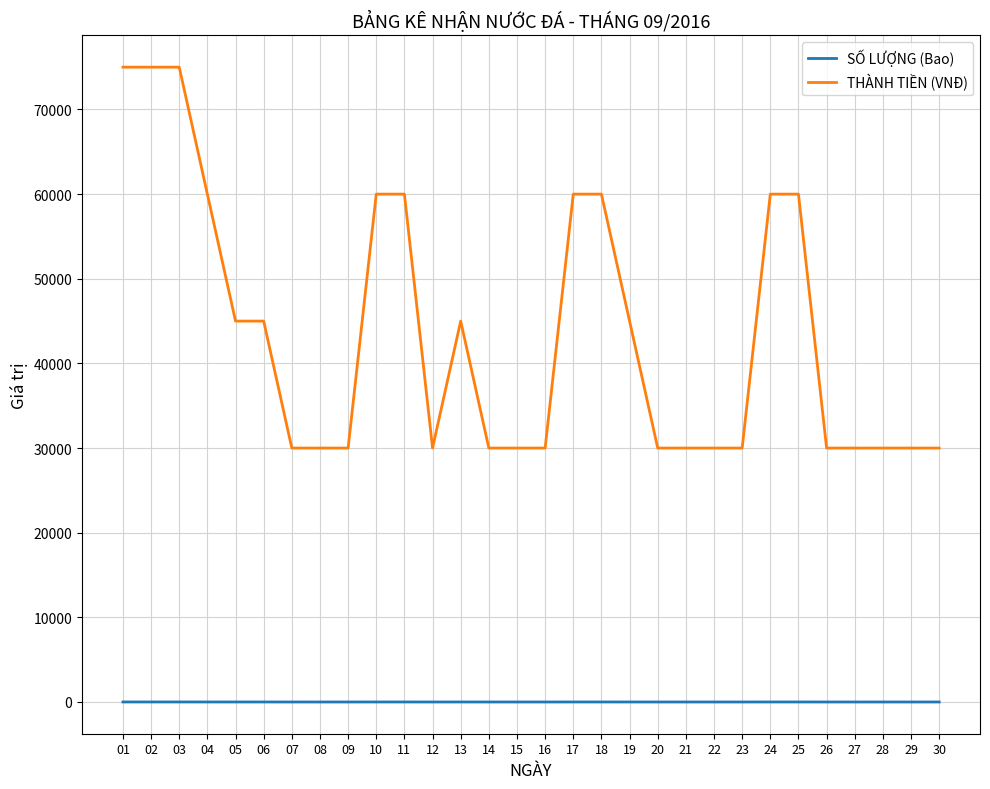

True or false: THÀNH TIỀN (VNĐ) and SỐ LƯỢNG (Bao) intersect in this chart.

False